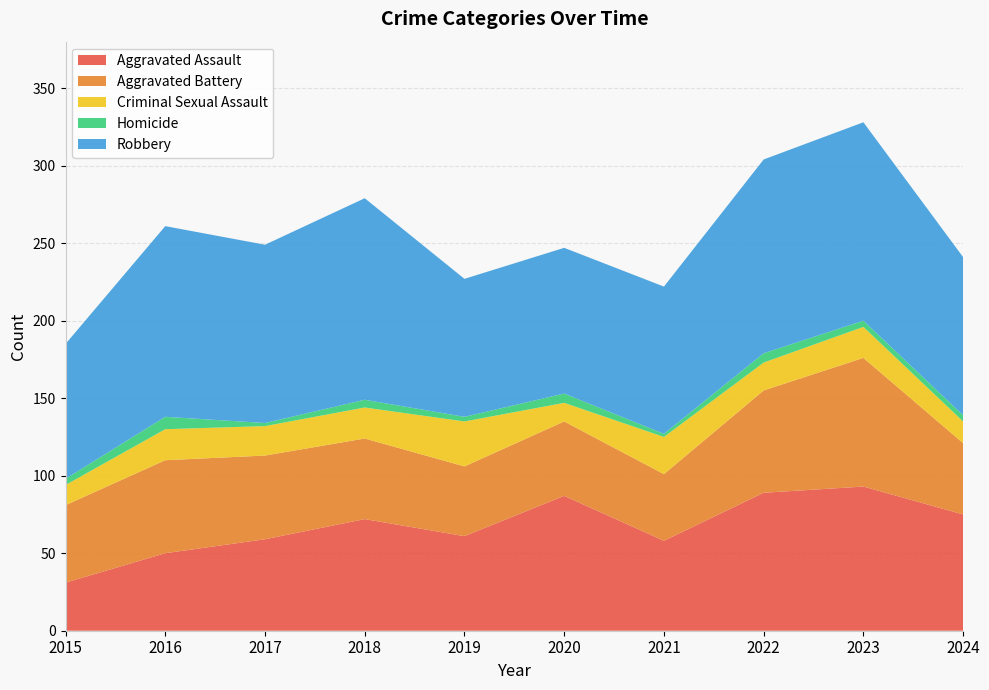

Reading left to right, extract all data points from this chart.

Aggravated Assault: 31	50	59	72	61	87	58	89	93	75
Aggravated Battery: 50	60	54	52	45	48	43	66	83	46
Criminal Sexual Assault: 13	20	19	20	29	12	24	18	20	14
Homicide: 4	8	2	5	3	6	2	6	4	4
Robbery: 87	123	115	130	89	94	95	125	128	102